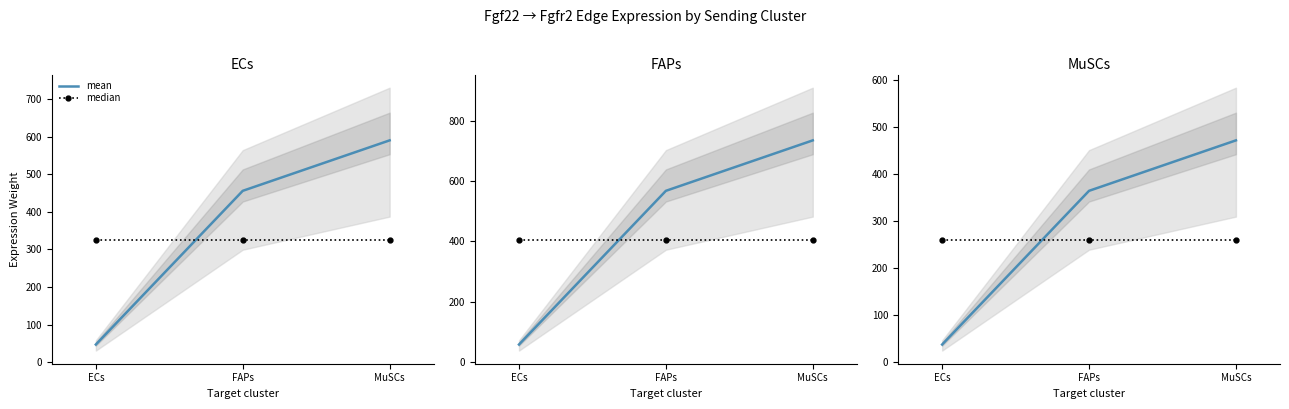

Which series has the widest spread of values?

mean